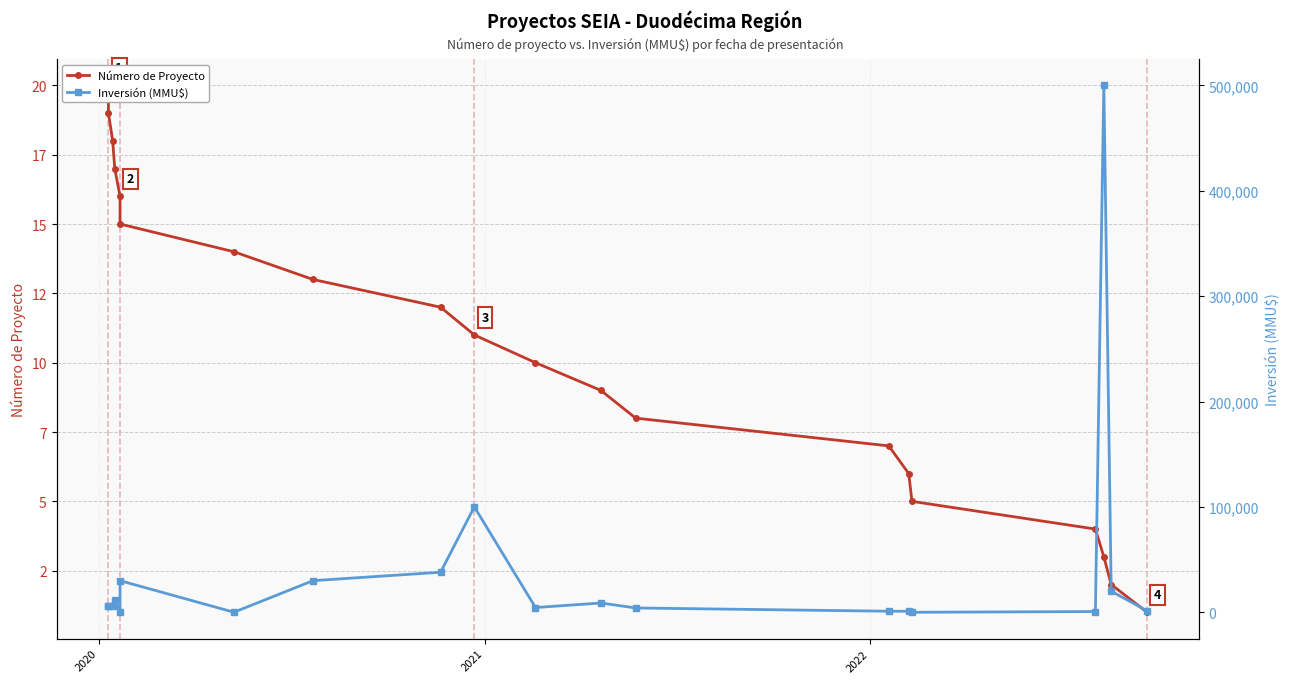

Does the chart display data point markers on the line(s)?

Yes